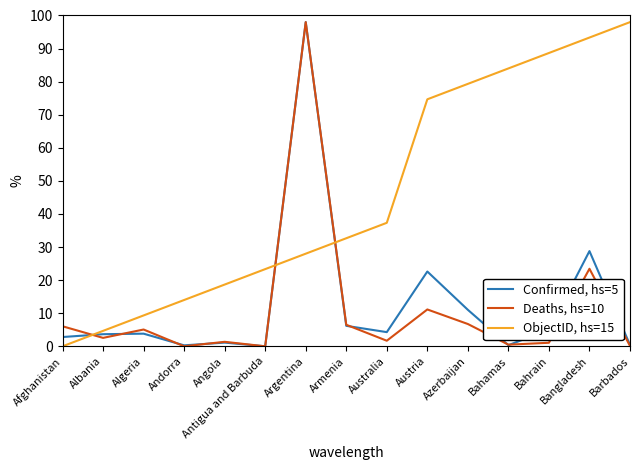

What are all the series names shown in the legend?

Confirmed, hs=5, Deaths, hs=10, ObjectID, hs=15